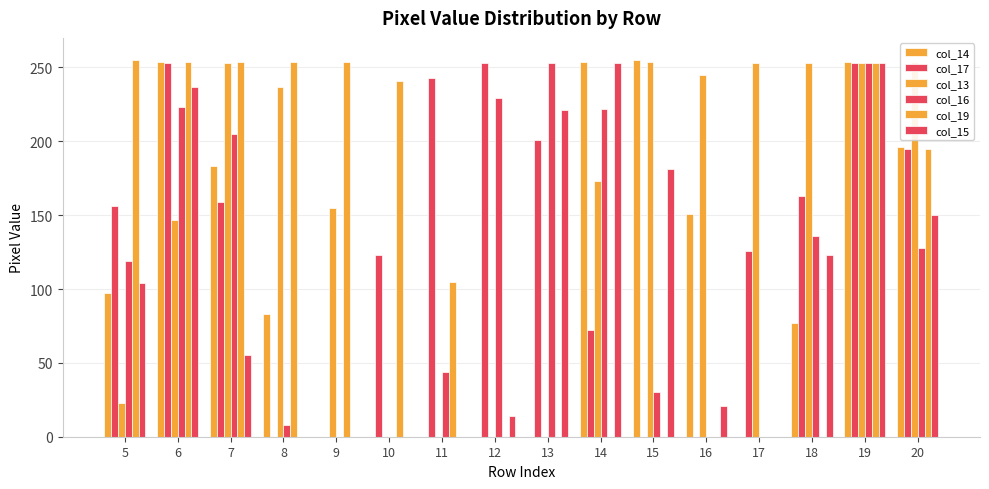

Reading right to left, list all the values displayed in this chart.

col_14: 20=196	19=254	18=77	17=0	16=151	15=255	14=254	13=0	12=0	11=0	10=0	9=0	8=83	7=183	6=254	5=97
col_17: 20=195	19=253	18=163	17=126	16=0	15=0	14=72	13=201	12=253	11=243	10=123	9=0	8=0	7=159	6=253	5=156
col_13: 20=254	19=253	18=253	17=253	16=245	15=254	14=173	13=0	12=0	11=0	10=0	9=155	8=237	7=253	6=147	5=23
col_16: 20=128	19=253	18=136	17=0	16=0	15=30	14=222	13=253	12=229	11=44	10=0	9=0	8=8	7=205	6=223	5=119
col_19: 20=195	19=253	18=0	17=0	16=0	15=0	14=0	13=0	12=0	11=105	10=241	9=254	8=254	7=254	6=254	5=255
col_15: 20=150	19=253	18=123	17=0	16=21	15=181	14=253	13=221	12=14	11=0	10=0	9=0	8=0	7=55	6=237	5=104